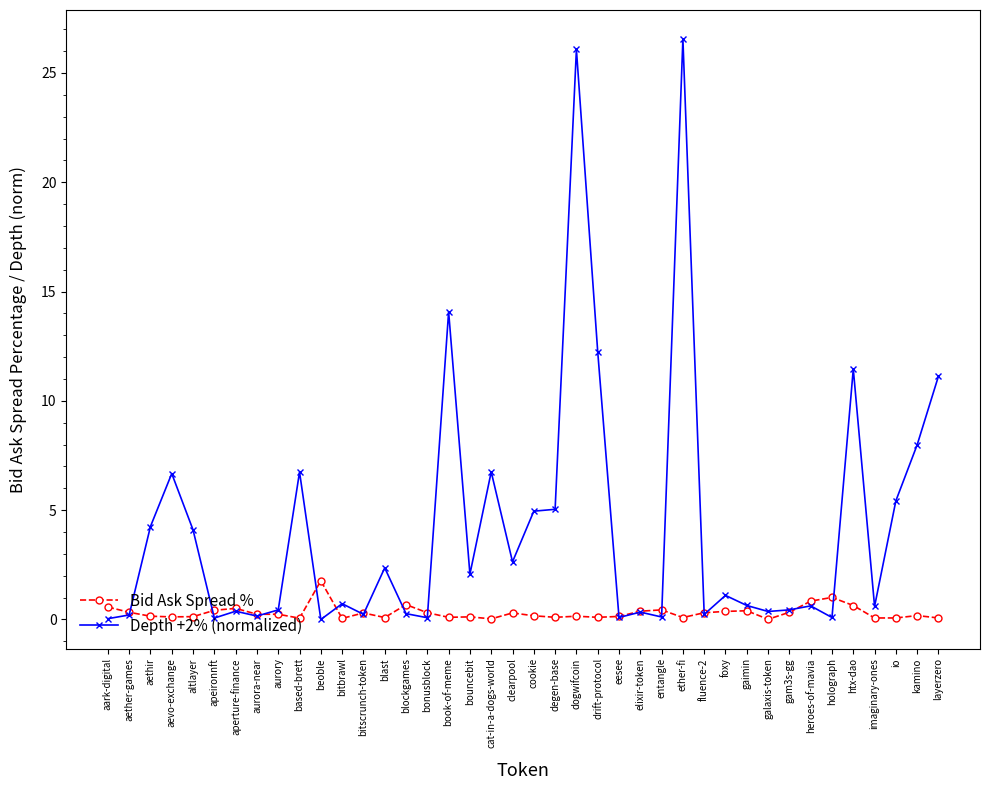

What are all the series names shown in the legend?

Bid Ask Spread %, Depth +2% (normalized)